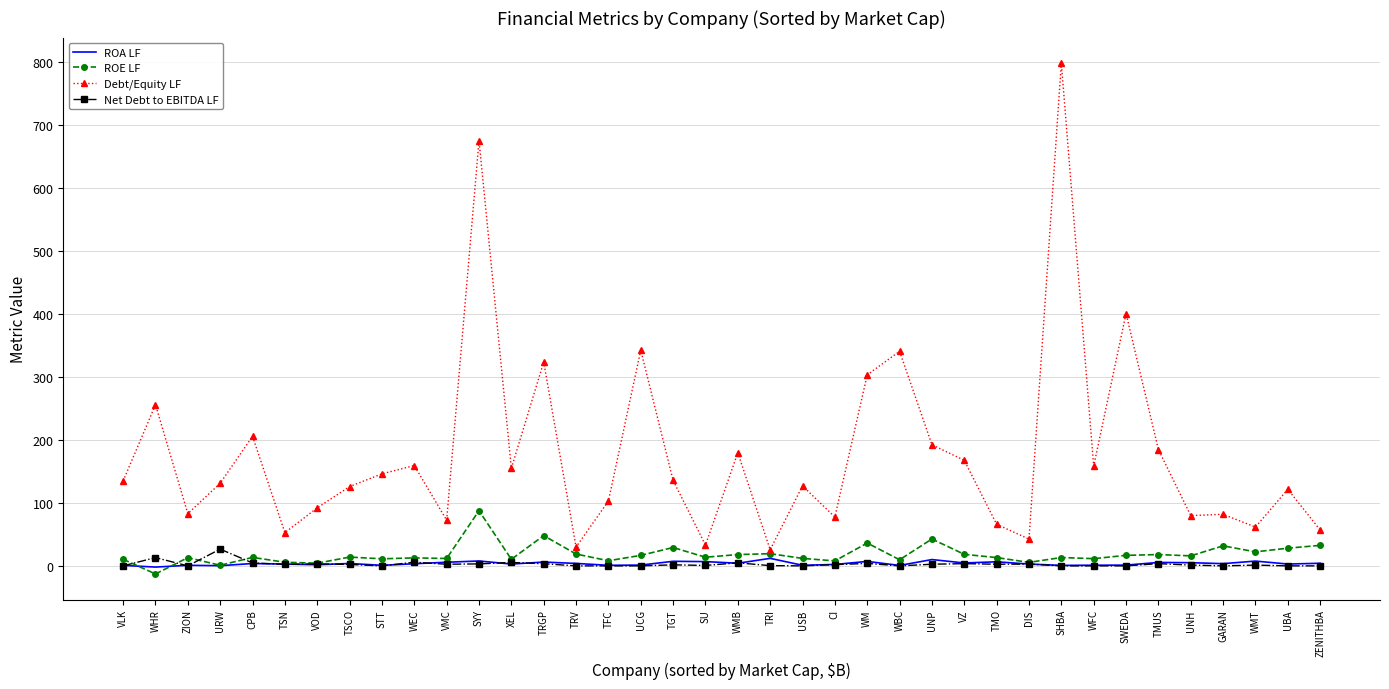

Is the value of ROA LF at TRGP greater than the value of Debt/Equity LF at SYY?

No